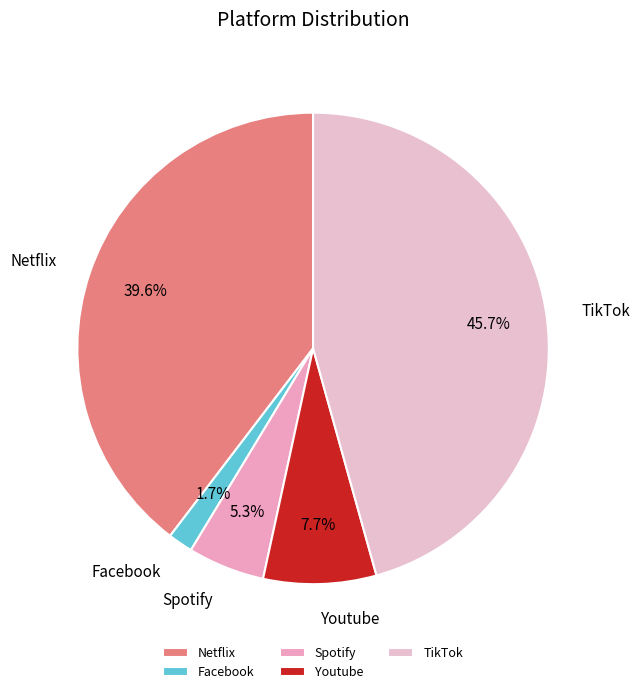

How much of the chart is everything except Netflix?

60.4%